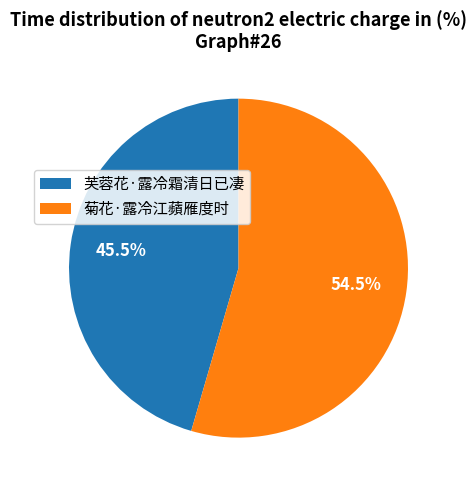

What percentage do 菊花·露冷江蘋雁度时 and 芙蓉花·露冷霜清日已凄 together represent?

100.0%